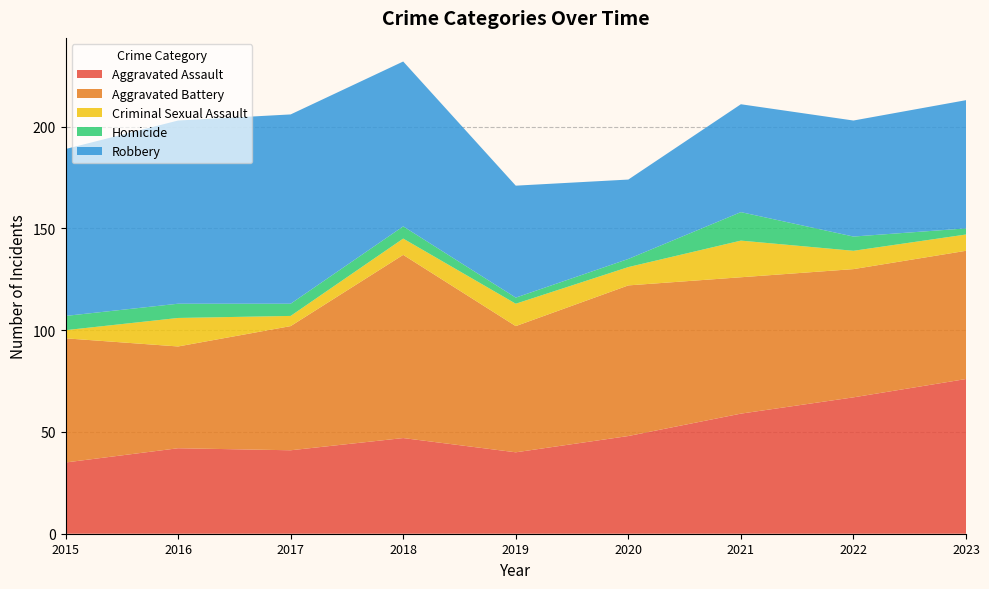

Reading right to left, transcribe all the data shown in this chart.

Aggravated Assault: 76	67	59	48	40	47	41	42	35
Aggravated Battery: 63	63	67	74	62	90	61	50	61
Criminal Sexual Assault: 8	9	18	9	11	8	5	14	4
Homicide: 3	7	14	4	3	6	6	7	7
Robbery: 63	57	53	39	55	81	93	90	82